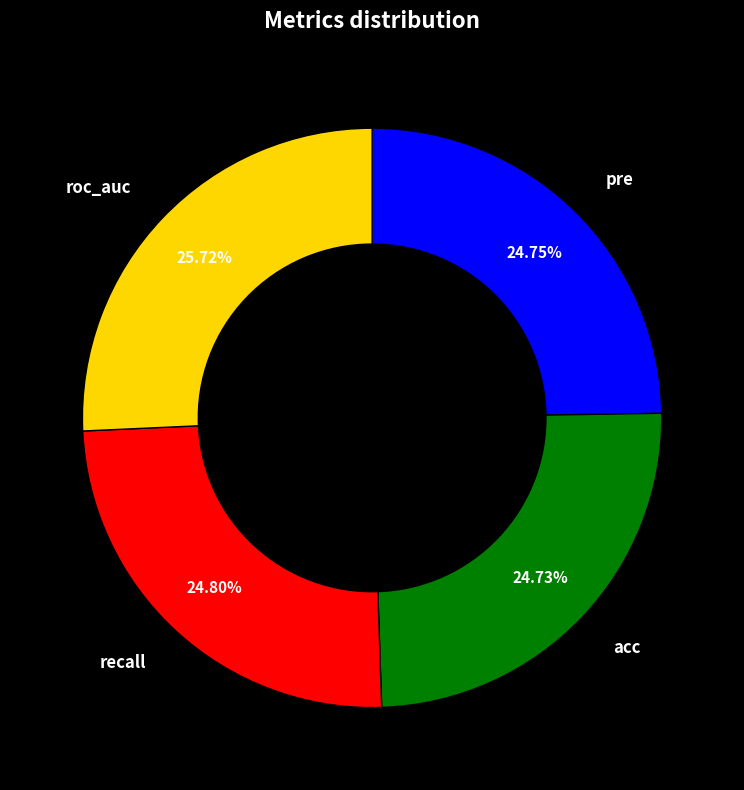

Does any single category account for the majority?

No